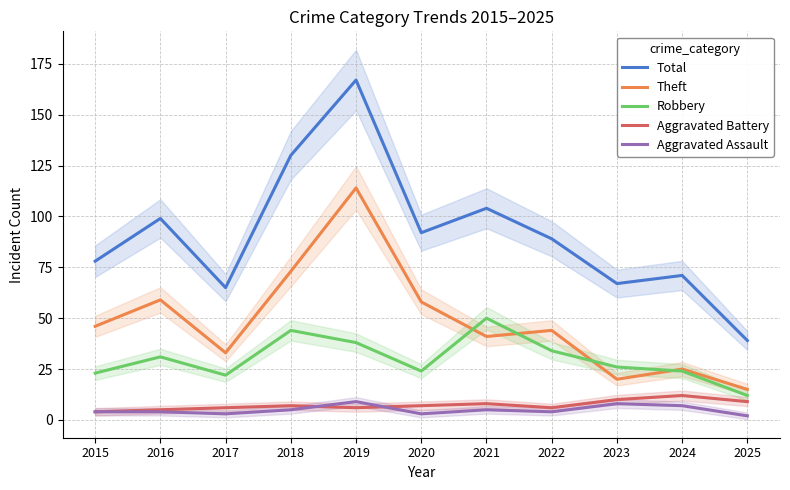

What is the value of the Aggravated Assault point at the 1st from the left?

4